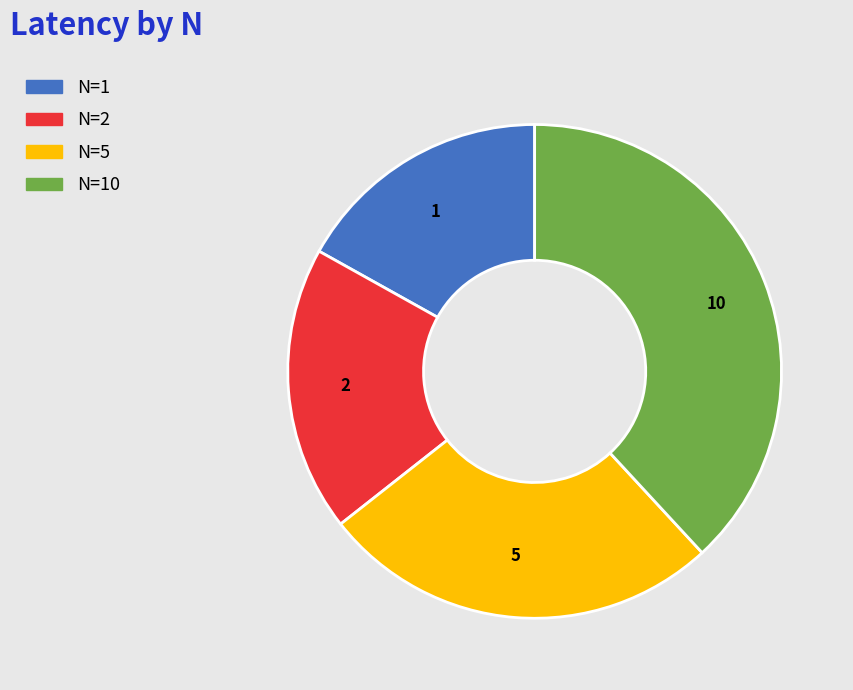

What is the ratio of the value at 2 to the value at 1?

1.1